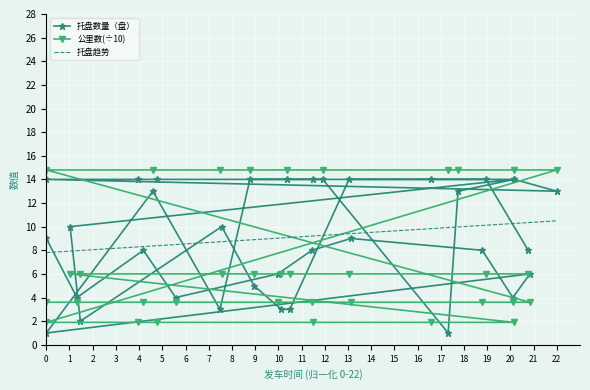

The value of 公里数 at 1340 is 20.0. True or false?

False